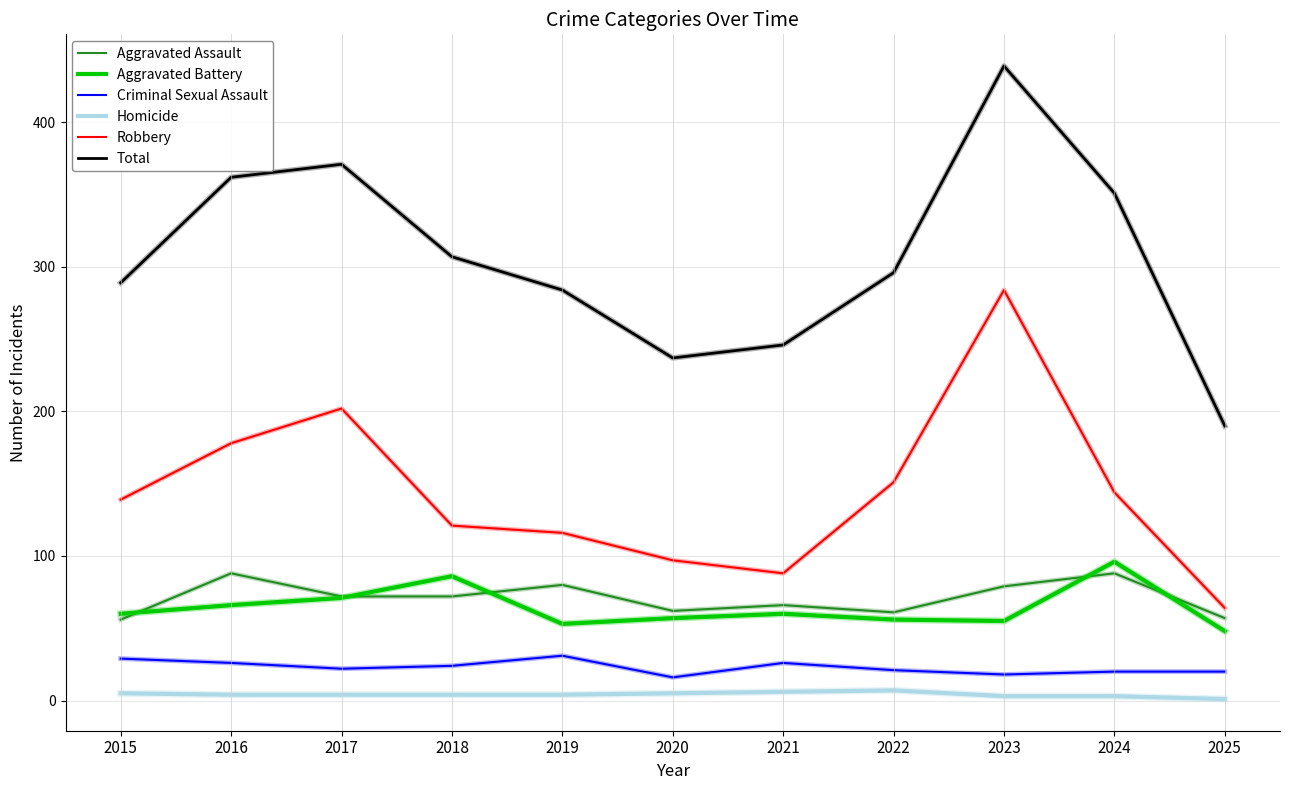

At which label does Robbery reach its minimum?

2025